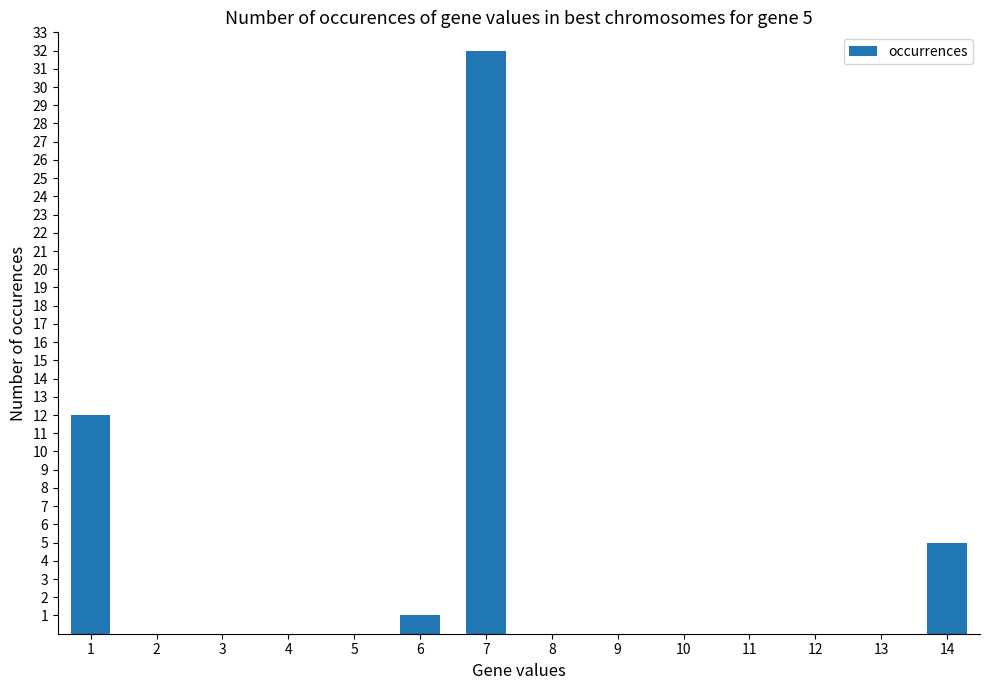

Is it true that the value at 6 is 0?

False